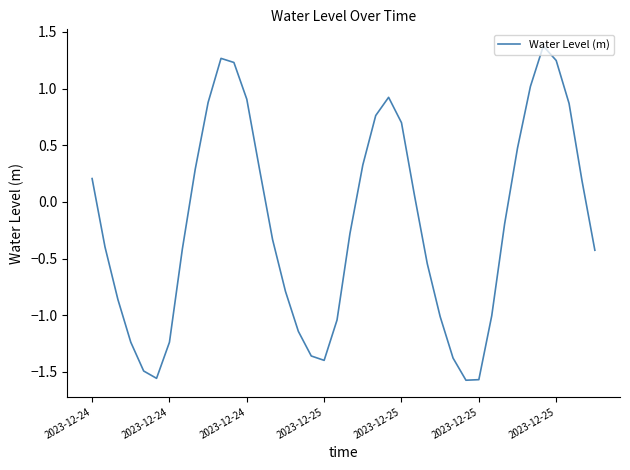

What is the maximum value shown in the chart?

1.4